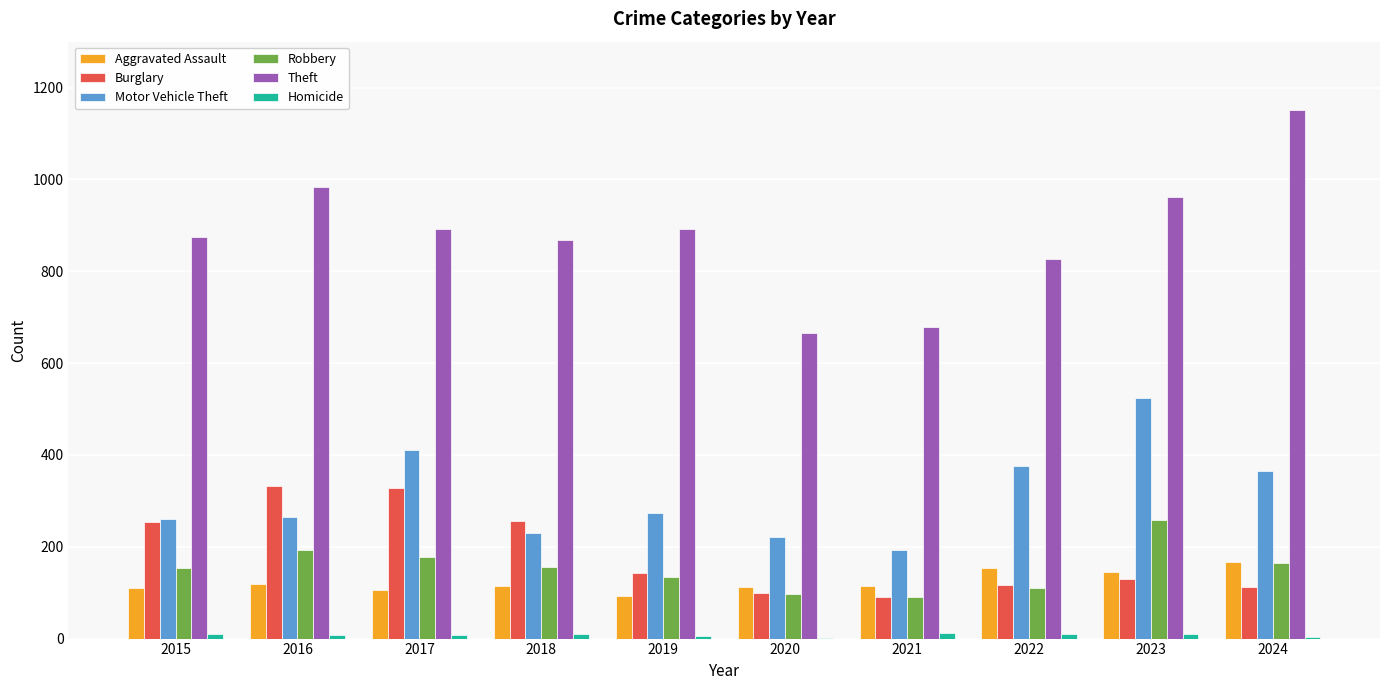

Between 2019 and 2020, which series saw the biggest shift?

Theft